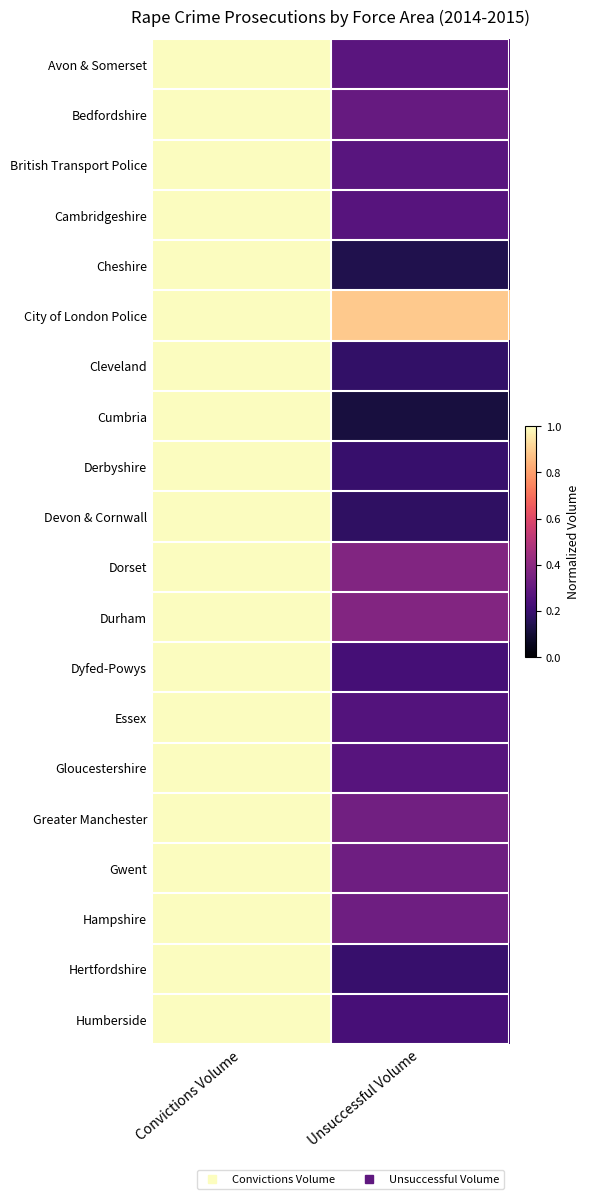

What is the difference between the highest and lowest values at Unsuccessful Volume?

0.8